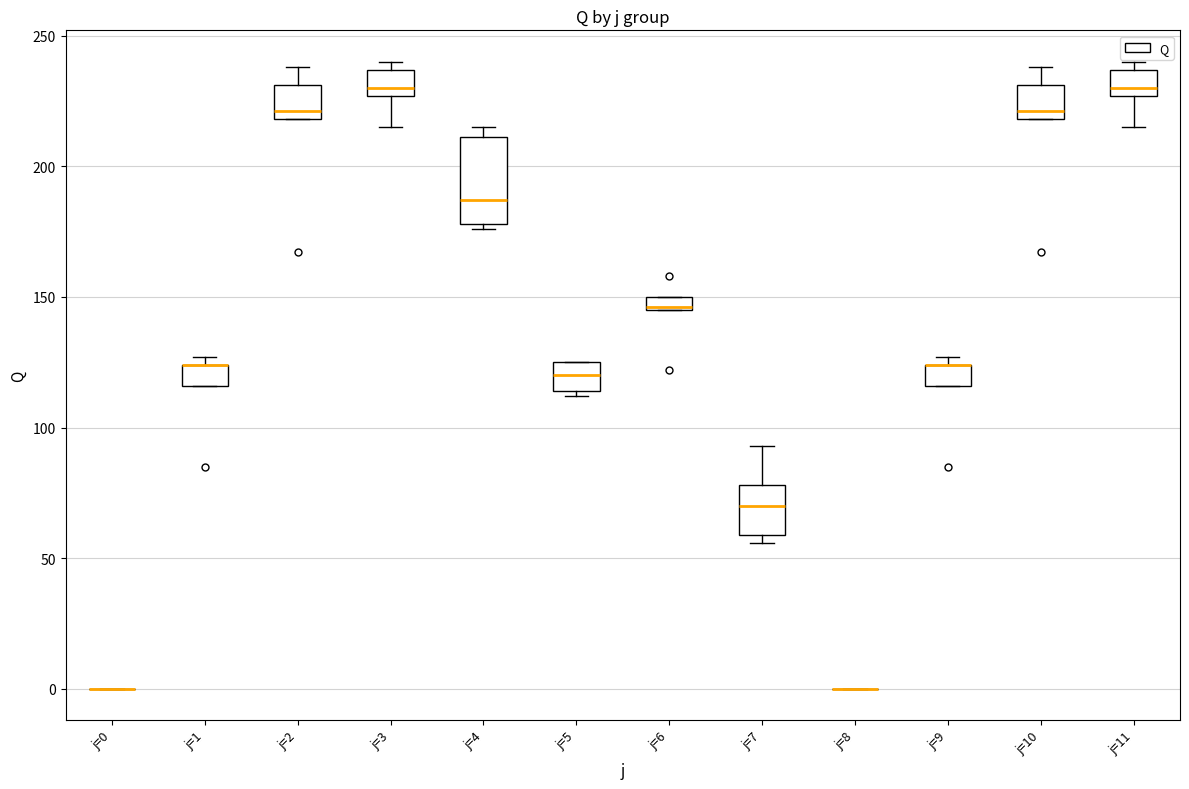

Where is the lower edge of the box for j=1 on the y-axis? The values are not printed on the chart, so give them approximately, as read against the axis.

115